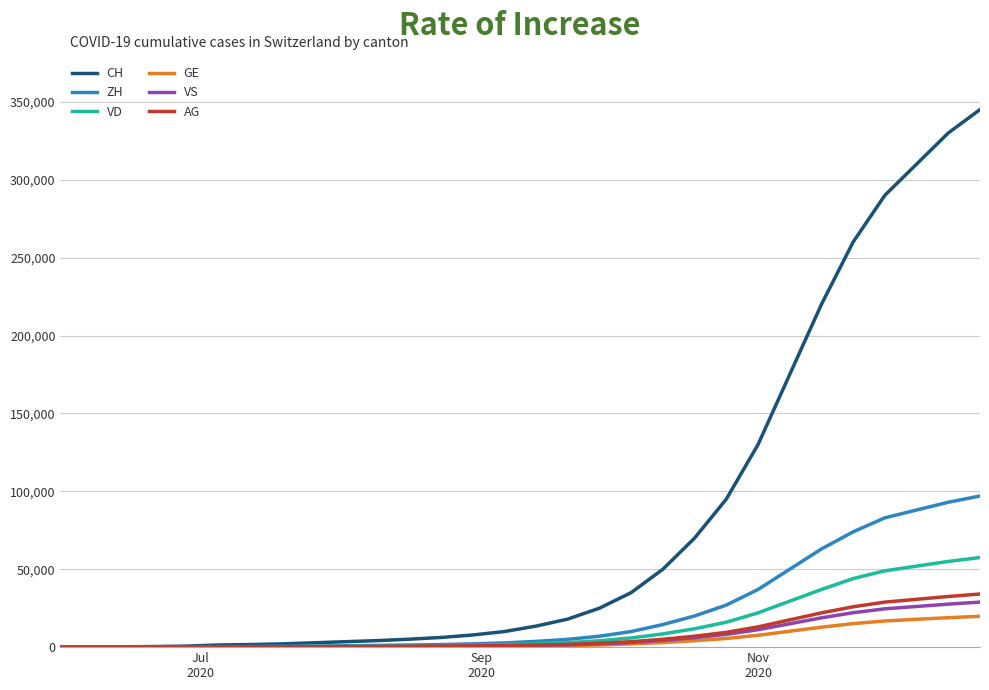

Which series has the largest range (max minus min)?

CH